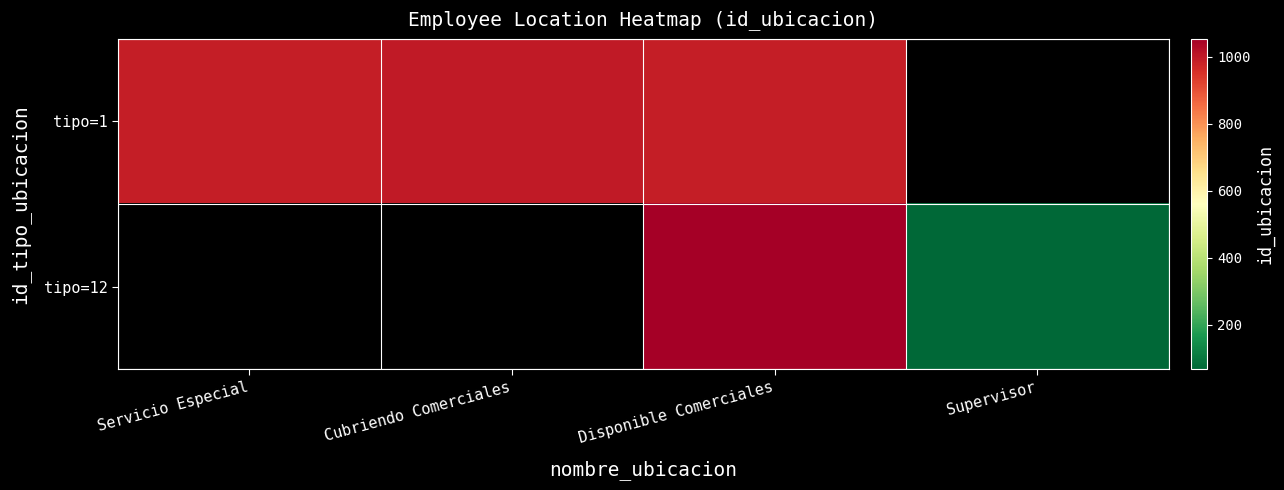

The value of tipo=1 at Cubriendo Comerciales is 1000.0. True or false?

True